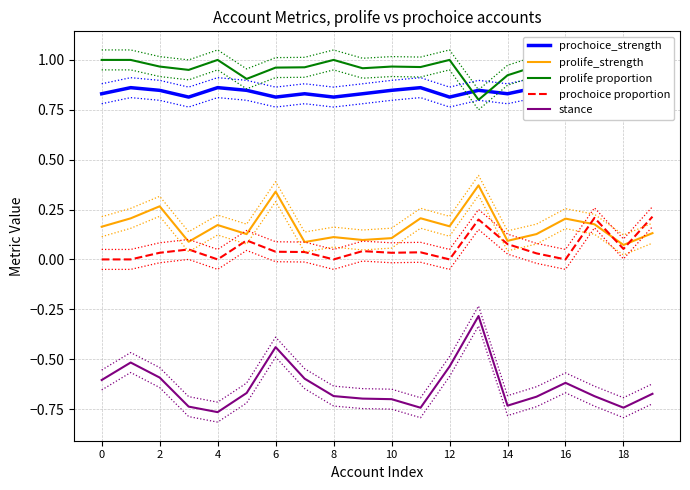

Which series has the largest range (max minus min)?

stance